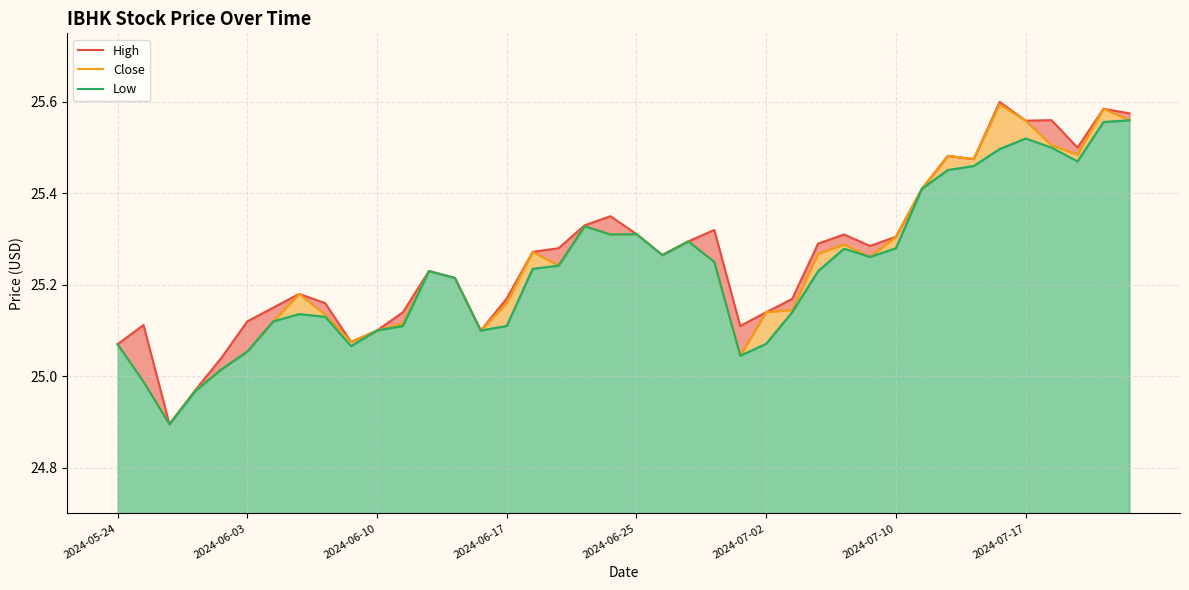

True or false: High and Close intersect in this chart.

False